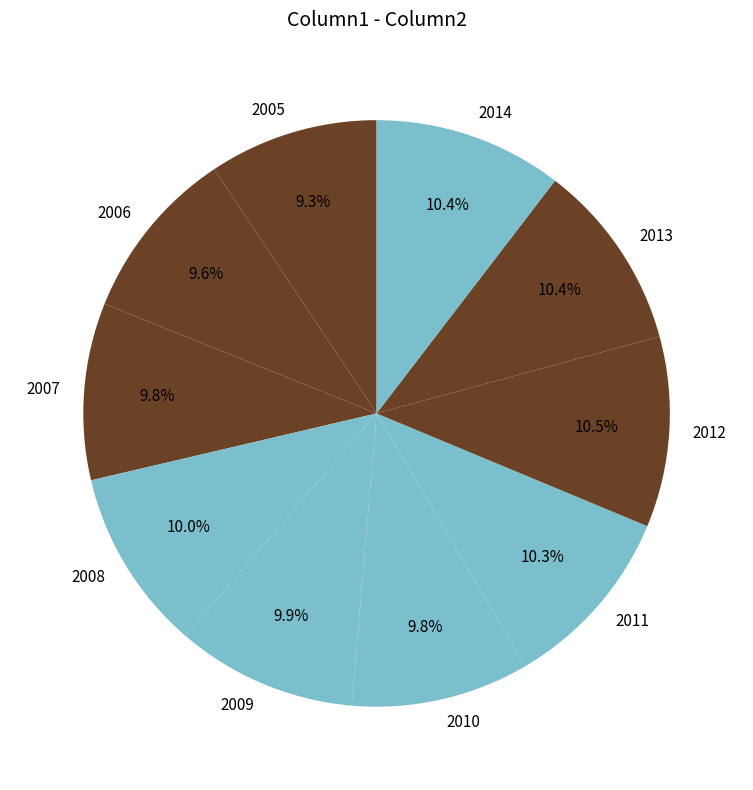

Does any single category account for the majority?

No